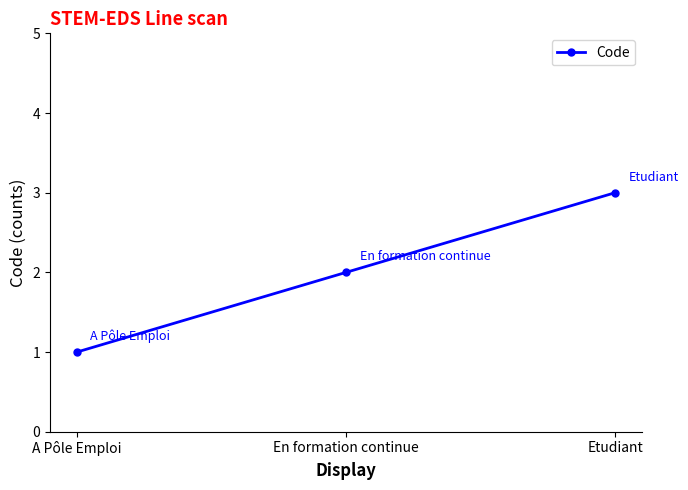

What is the value of the 2nd point from the left?

2